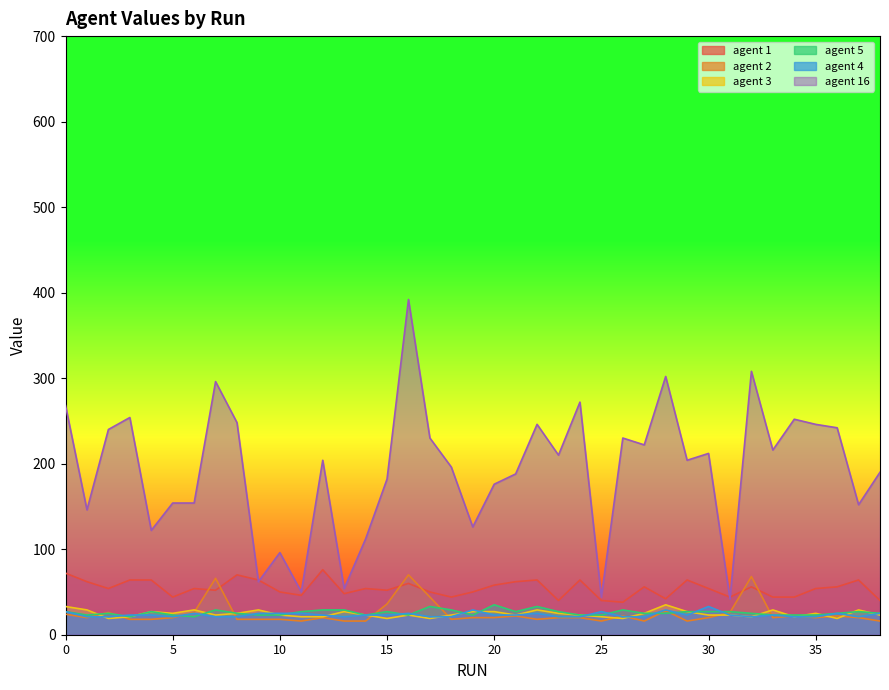

How many distinct data groups are displayed?

6